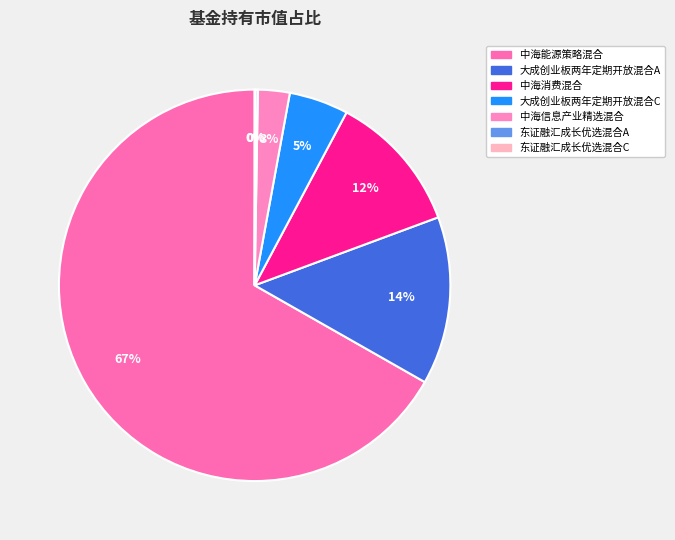

The 大成创业板两年定期开放混合A slice represents 14% of the pie. True or false?

True